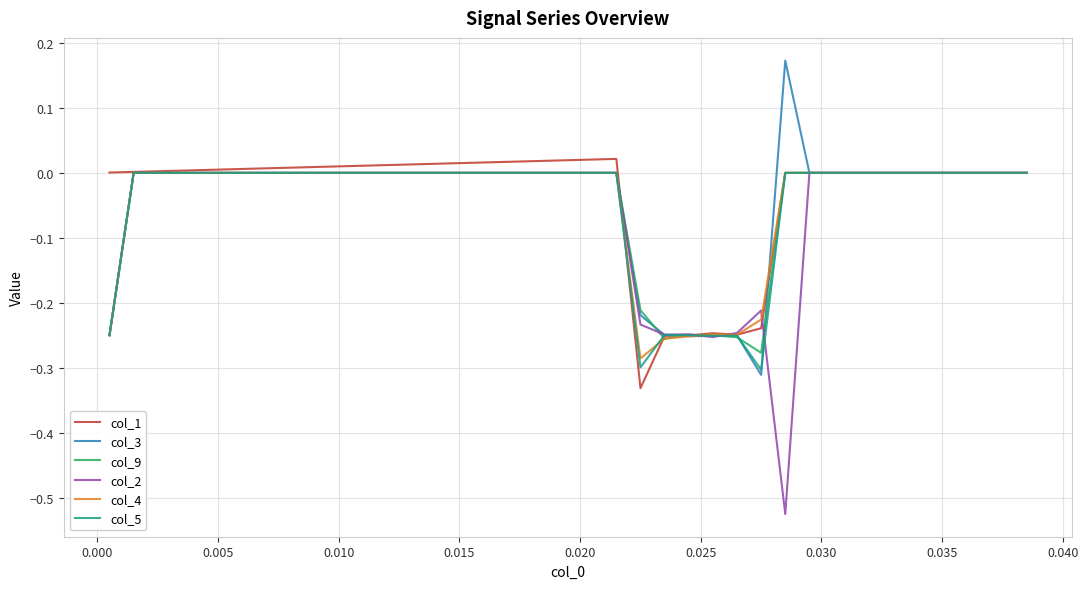

How many series are shown in this chart?

6